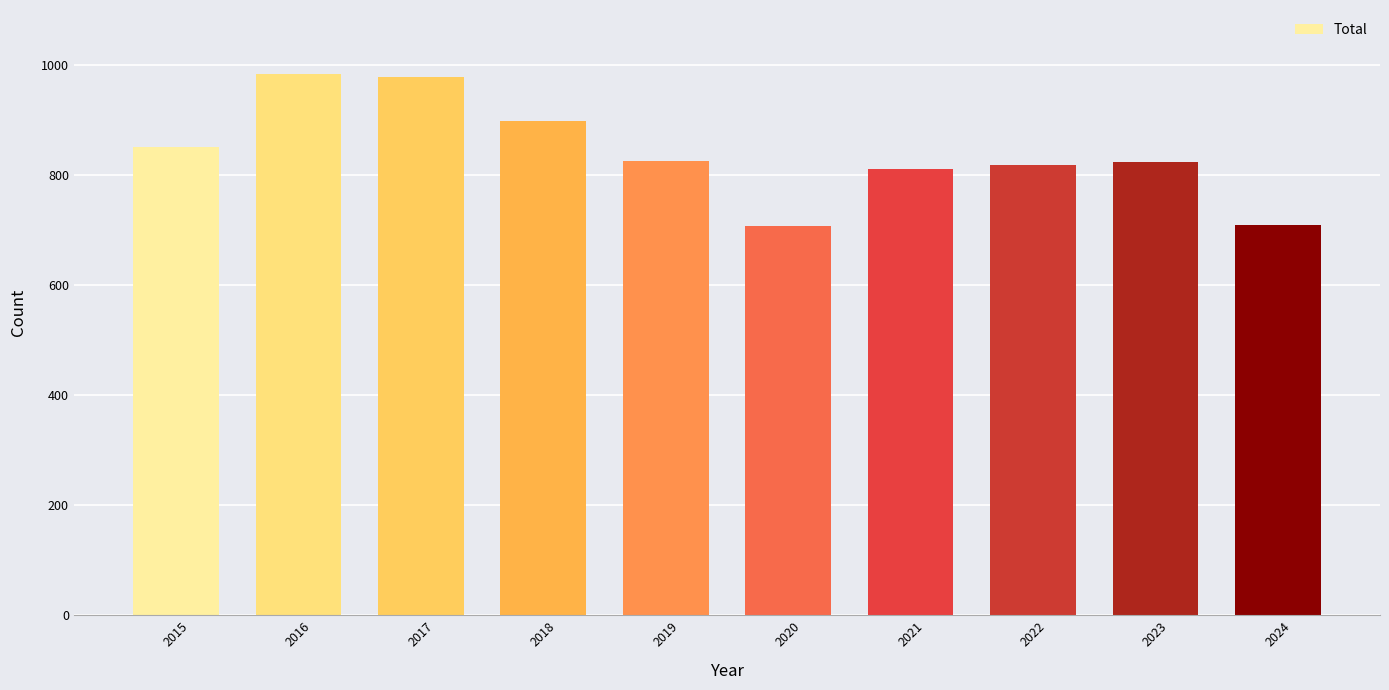

How many data points does each series have?

10